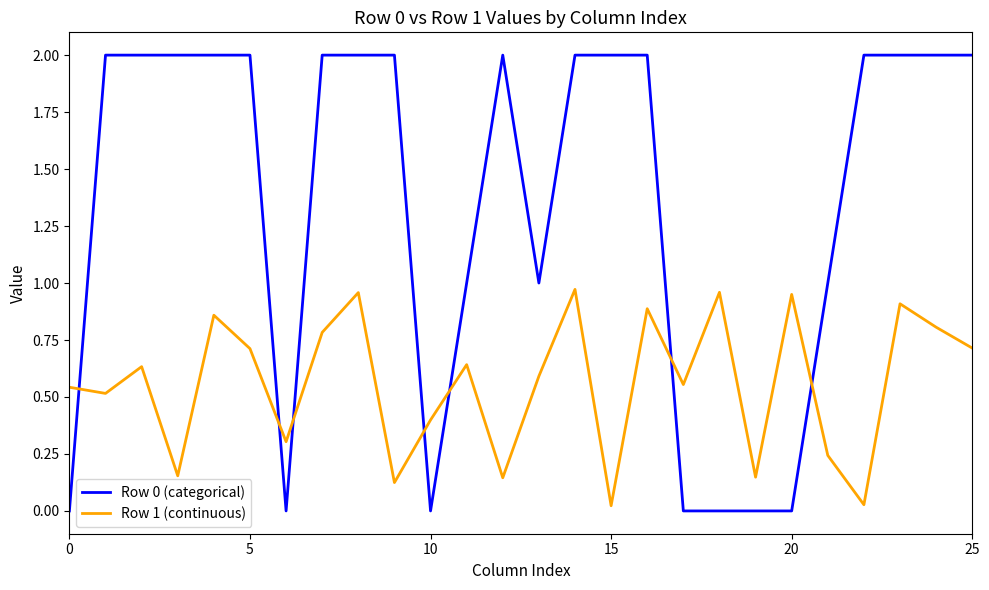

What is the greatest value displayed?

2.0